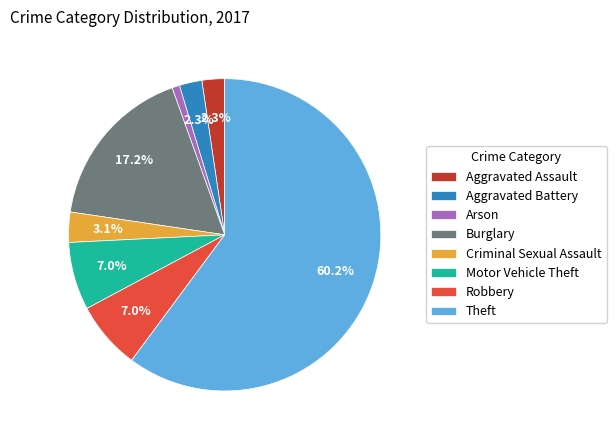

Is there any slice that represents more than half of the pie?

Yes